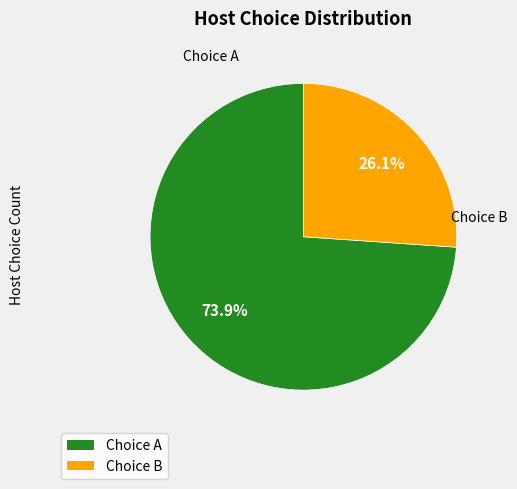

Count the number of slices in the pie.

2